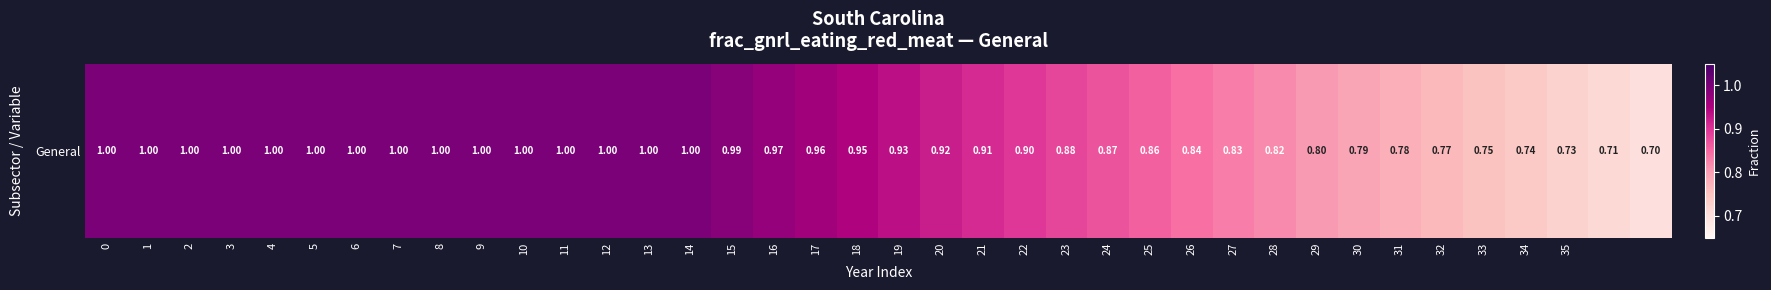

Reading left to right, what are all the values shown in this chart?

0=1.0	1=1.0	2=1.0	3=1.0	4=1.0	5=1.0	6=1.0	7=1.0	8=1.0	9=1.0	10=1.0	11=1.0	12=1.0	13=1.0	14=1.0	15=1.0	16=1.0	17=1.0	18=0.9	19=0.9	20=0.9	21=0.9	22=0.9	23=0.9	24=0.9	25=0.9	26=0.8	27=0.8	28=0.8	29=0.8	30=0.8	31=0.8	32=0.8	33=0.8	34=0.7	35=0.7	36=0.7	37=0.7